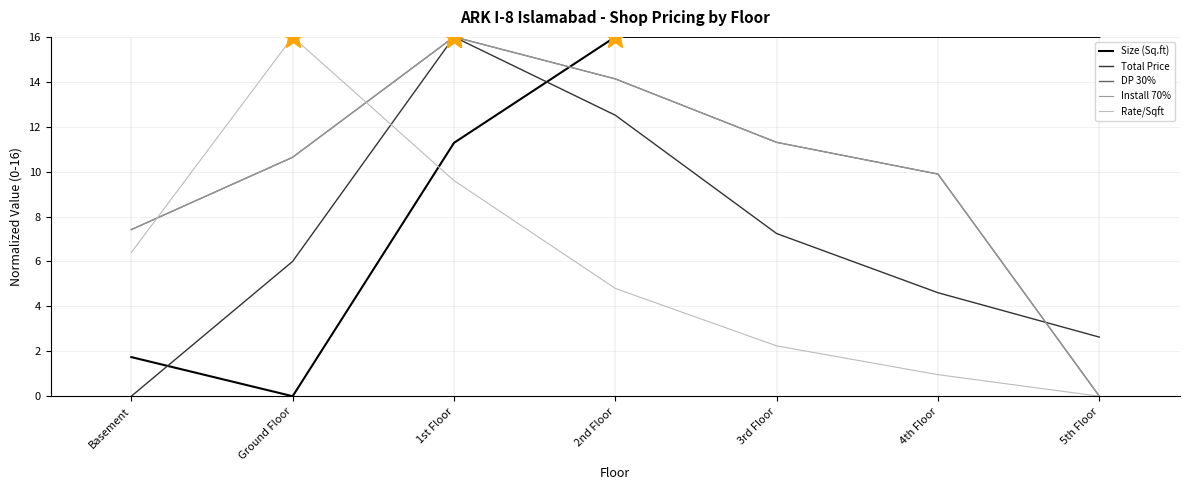

What is the total value across all series at Ground Floor?

43.3